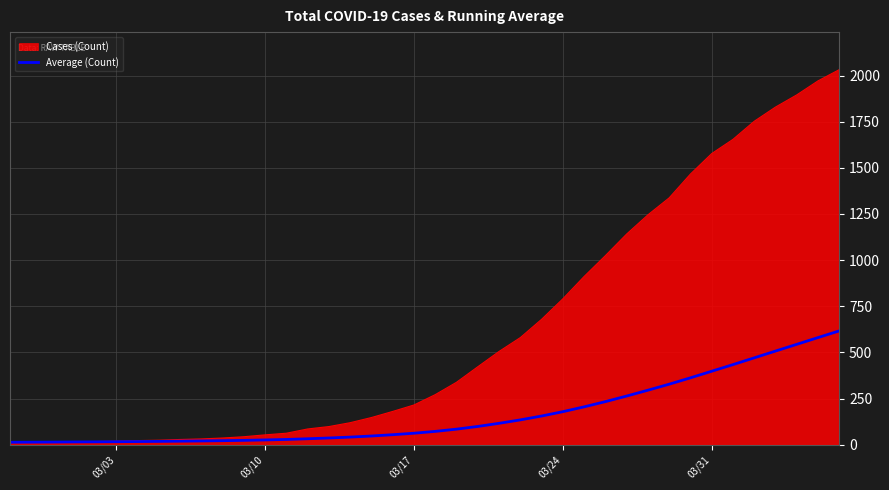

What is the greatest value displayed?

2032.0